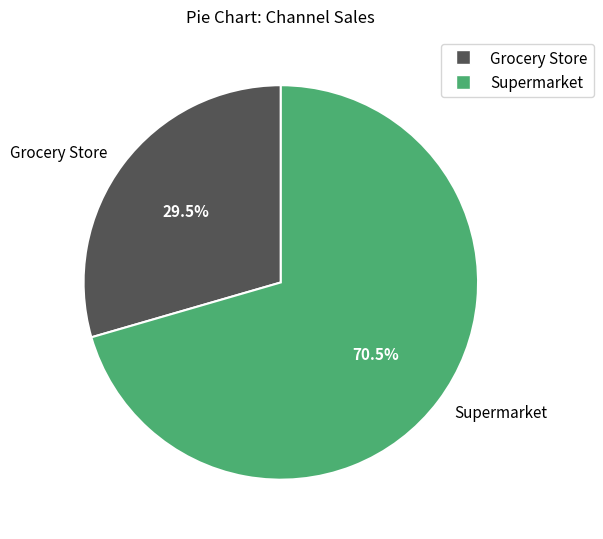

Is the sum of Grocery Store and Supermarket greater than half?

Yes